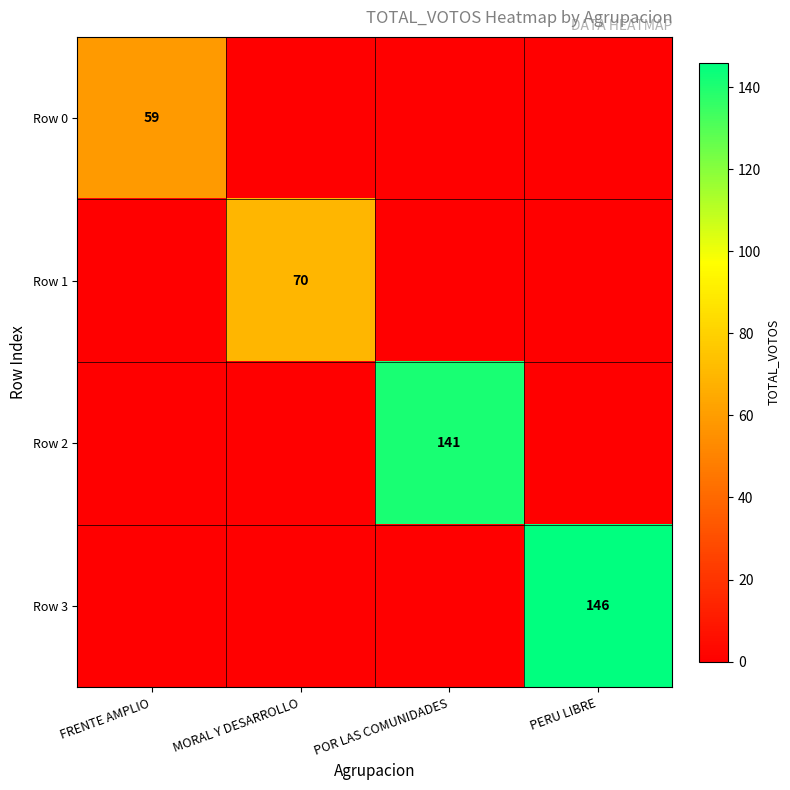

List the labels in order of Row 2 value, smallest first.

FRENTE AMPLIO, MORAL Y DESARROLLO, PERU LIBRE, POR LAS COMUNIDADES